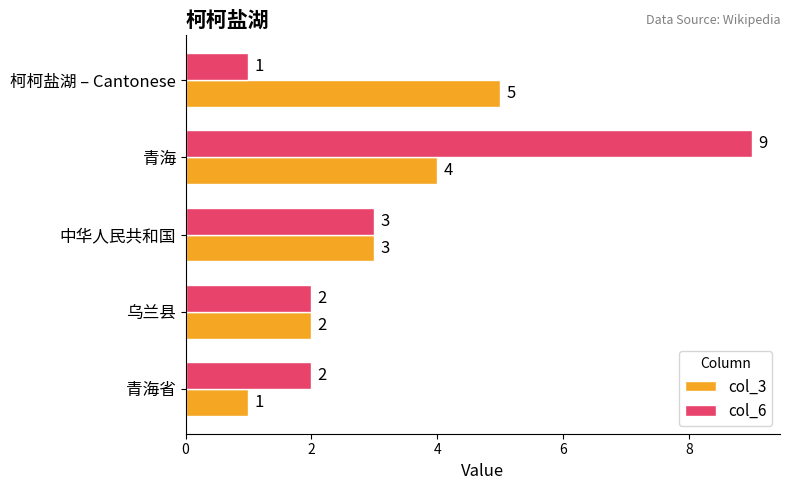

What is the difference between the maximum and minimum values in the col_3 series?

4